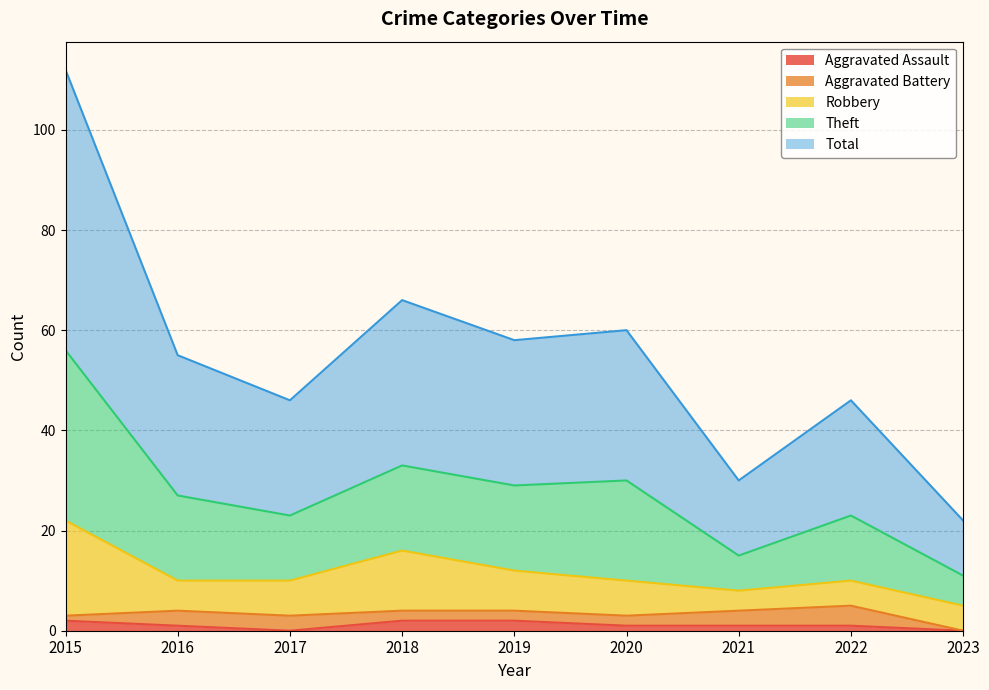

How many interior local peaks does the Theft series have?

3